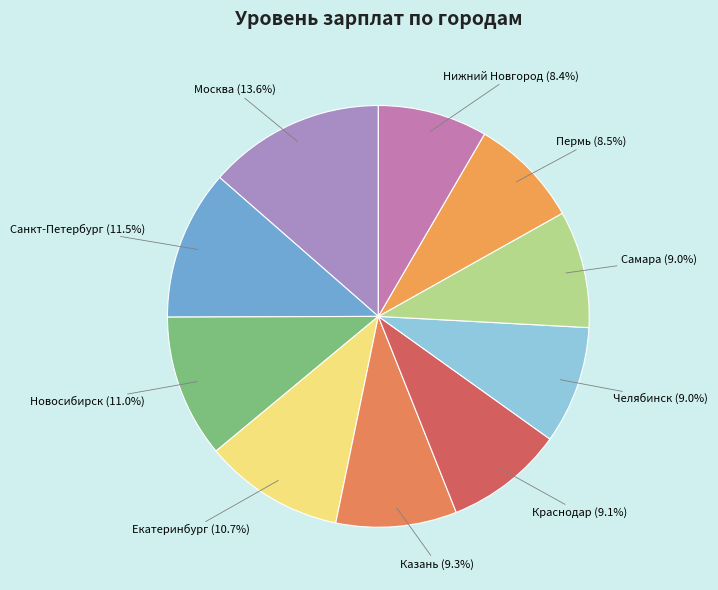

Which has a higher value, Самара or Новосибирск?

Новосибирск